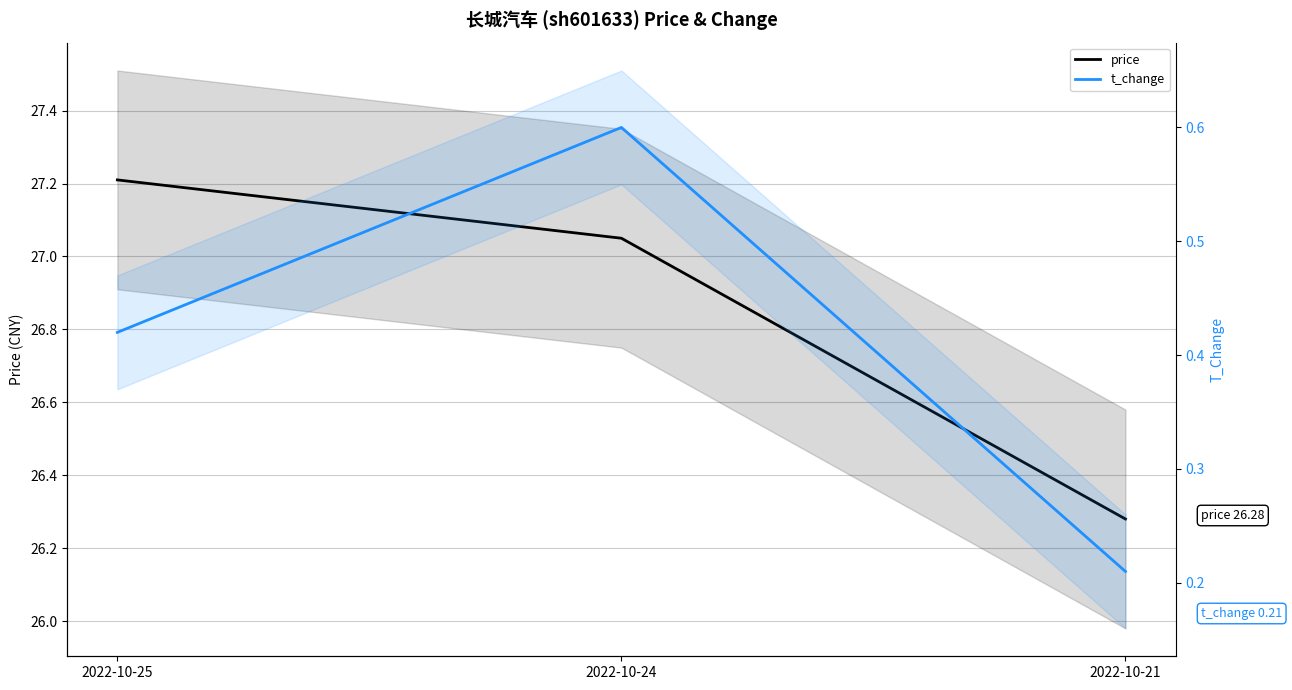

Does the chart have visible grid lines?

Yes